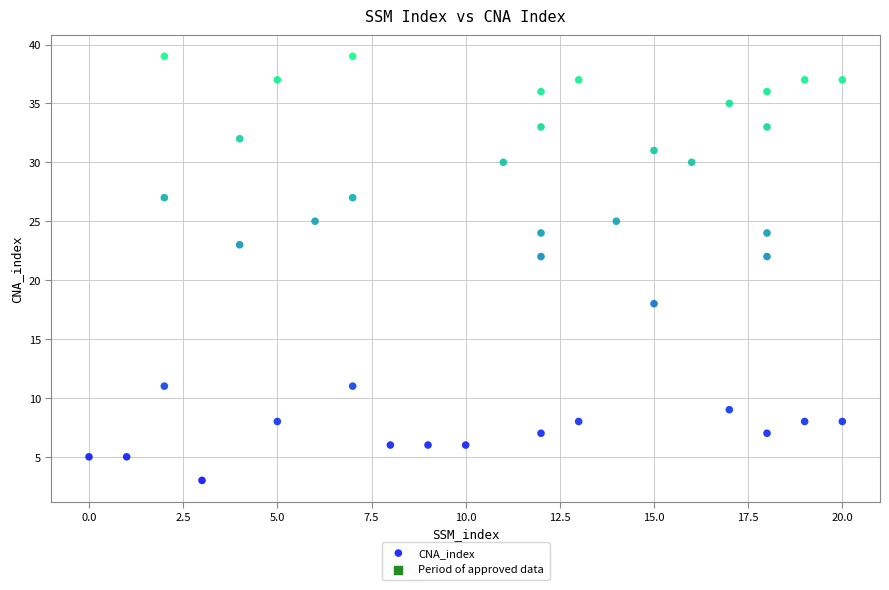

What is the range of Y values (max minus min)?

36